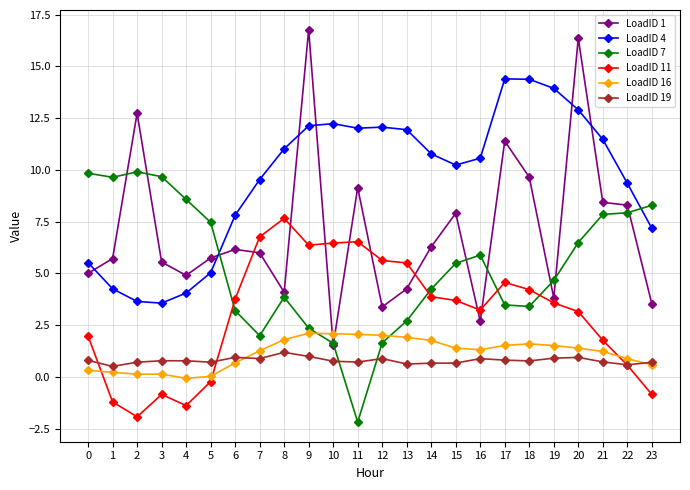

How many values in the LoadID 11 series exceed 3?

15